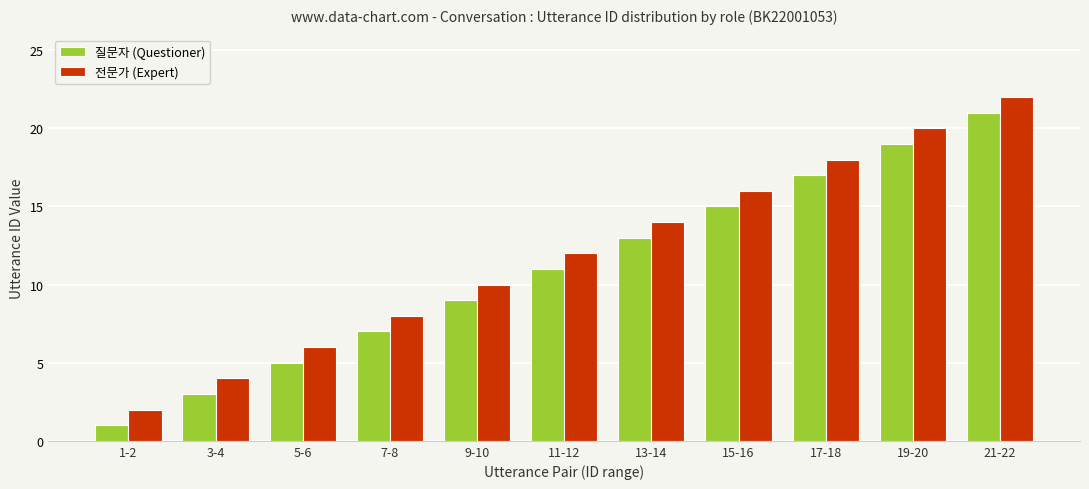

What is the sum of all 질문자 (Questioner) values?

121